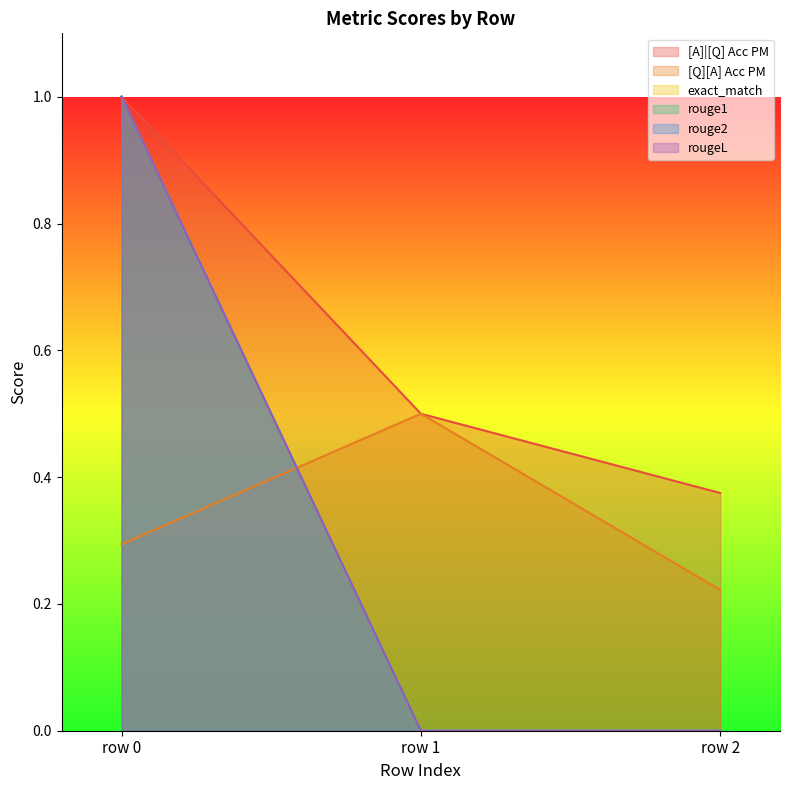

How many values in the rouge2 series exceed 0?

1